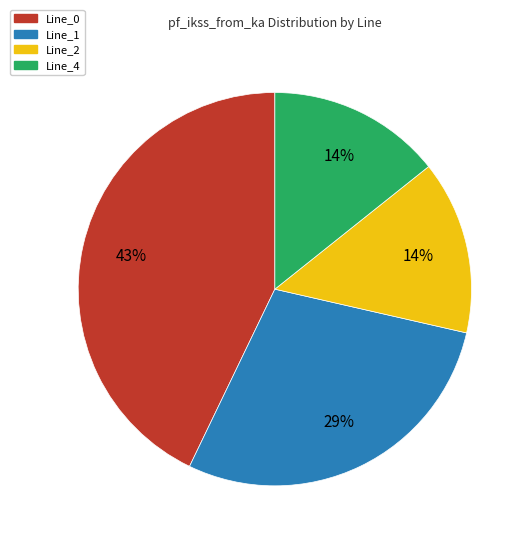

Combined, do Line_4 and Line_0 account for over 50%?

Yes